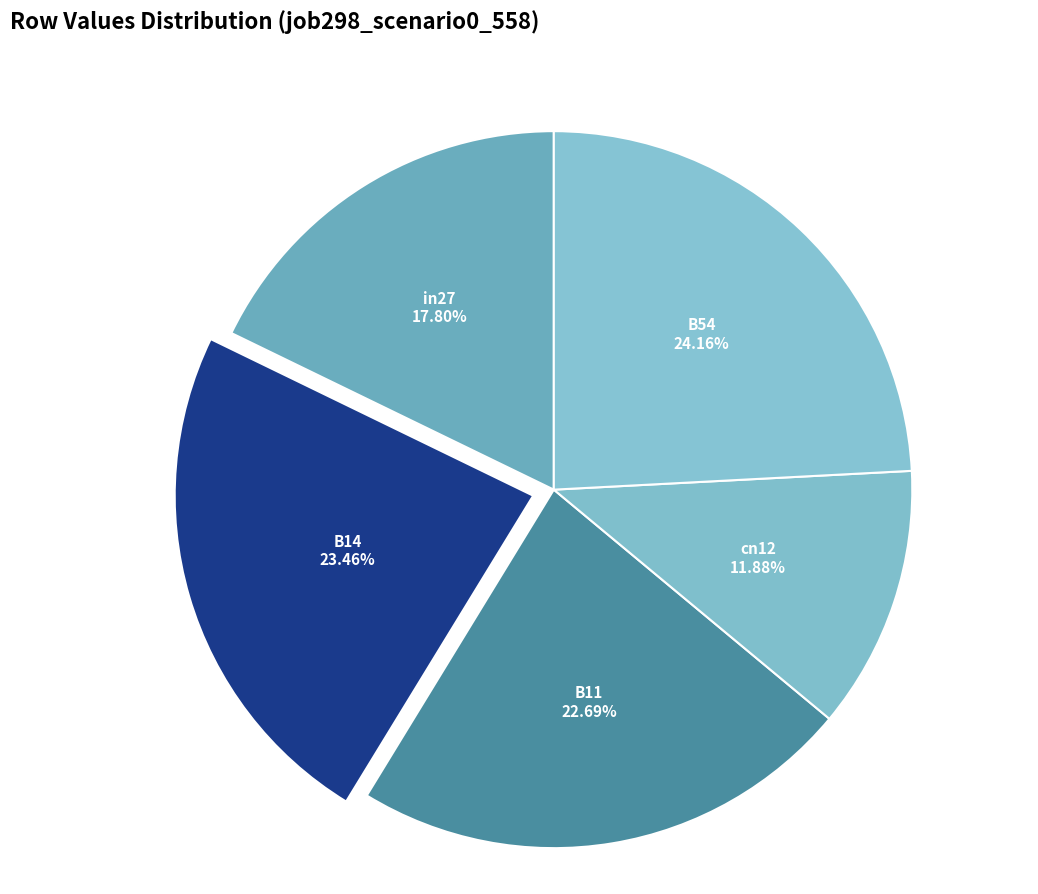

What percentage is the cn12 slice, to the nearest percent?

12%